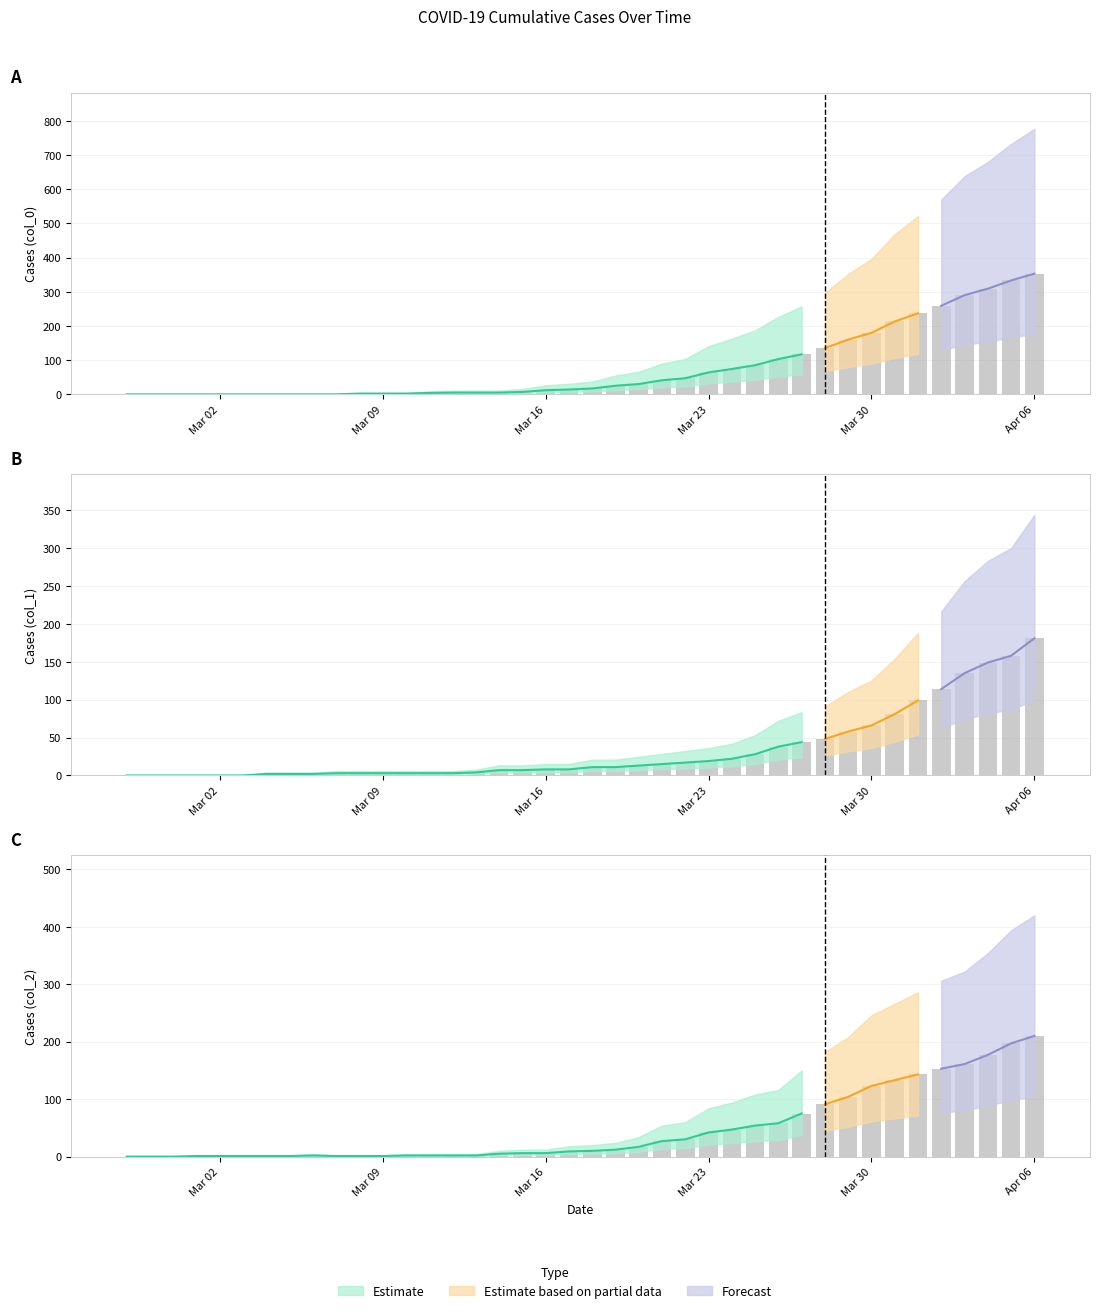

How many positive values does the col_0 series have?

30